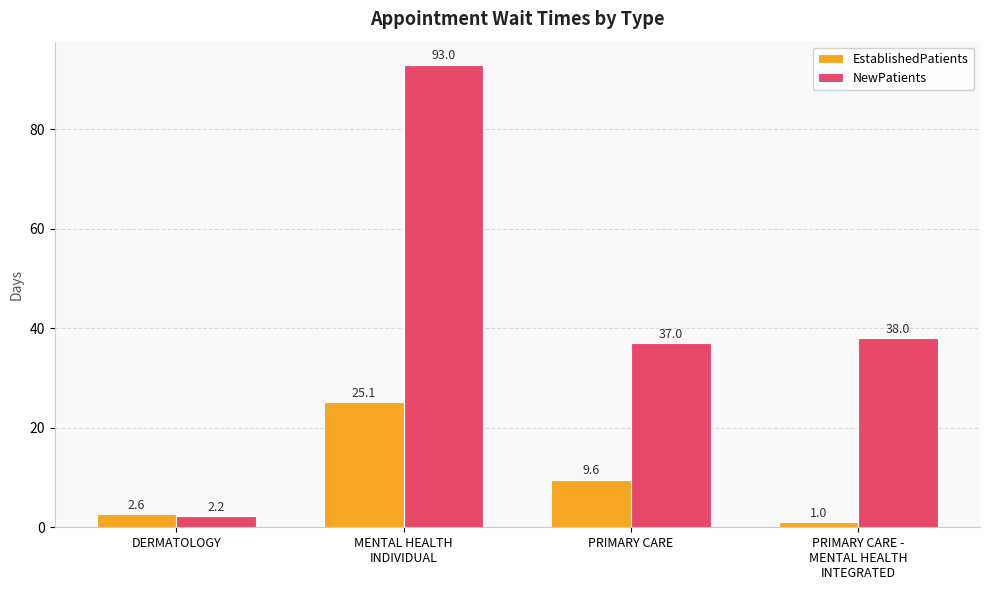

What is the value of the NewPatients bar at the 2nd from the left?

93.0